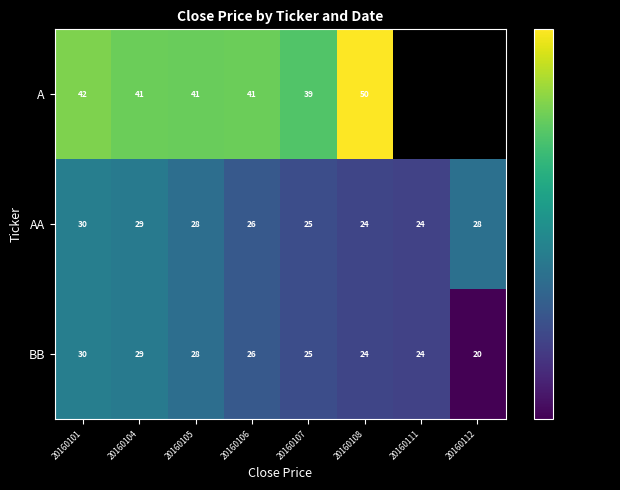

What is the smallest value displayed?

20.0